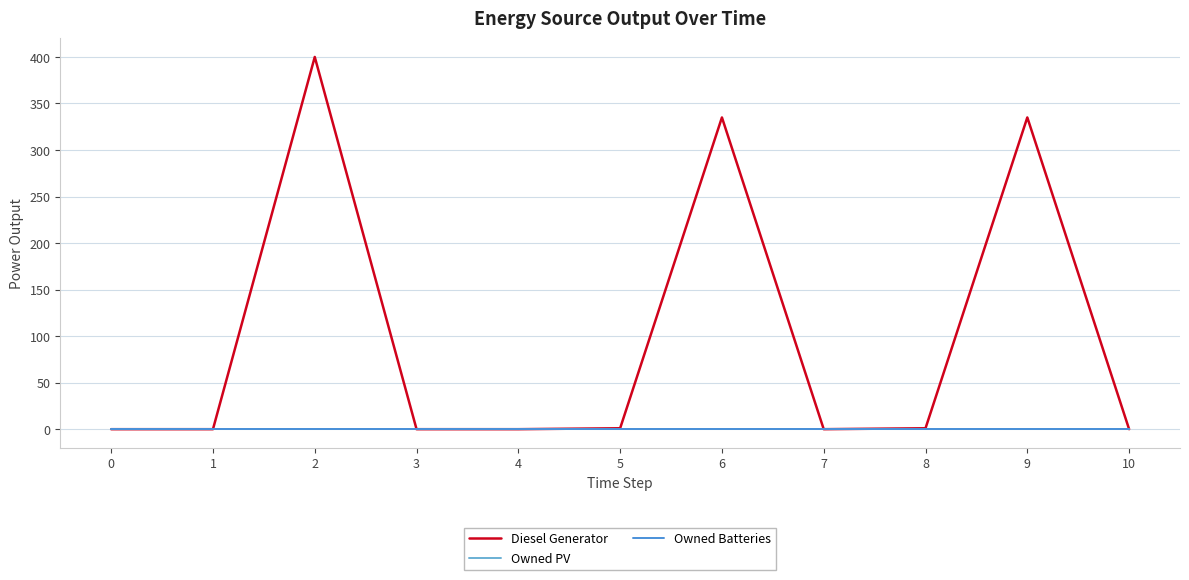

Is this an area chart (filled region under the line)?

No